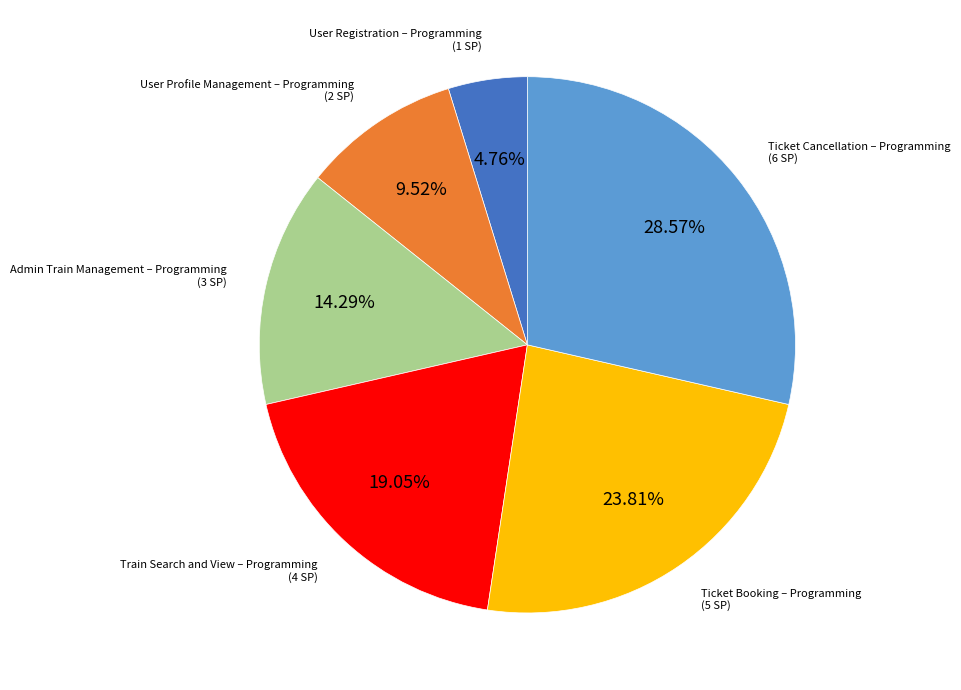

Count the number of slices in the pie.

6